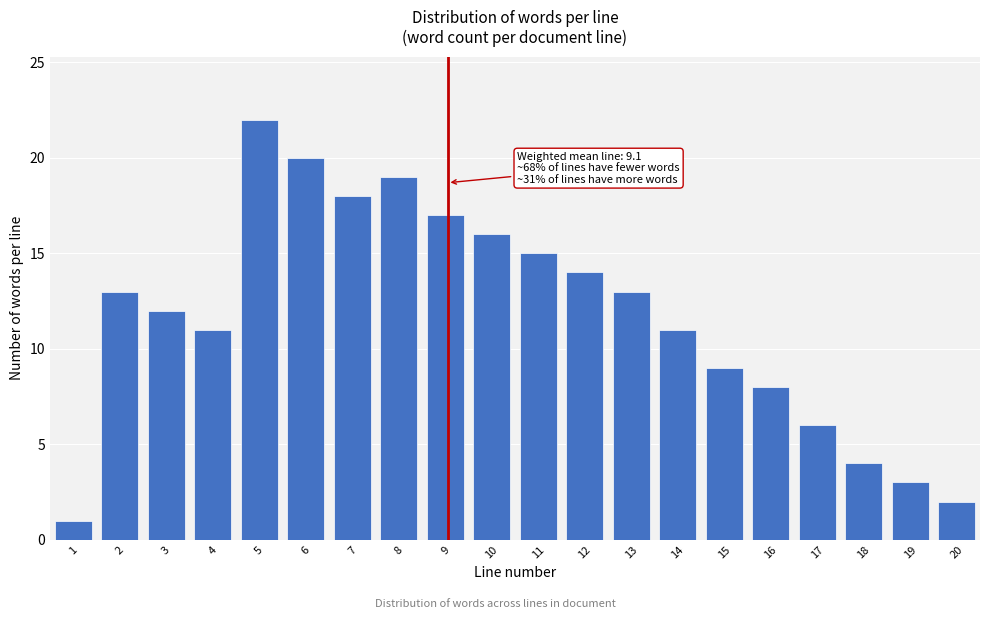

Reading left to right, extract all data points from this chart.

1	13	12	11	22	20	18	19	17	16	15	14	13	11	9	8	6	4	3	2